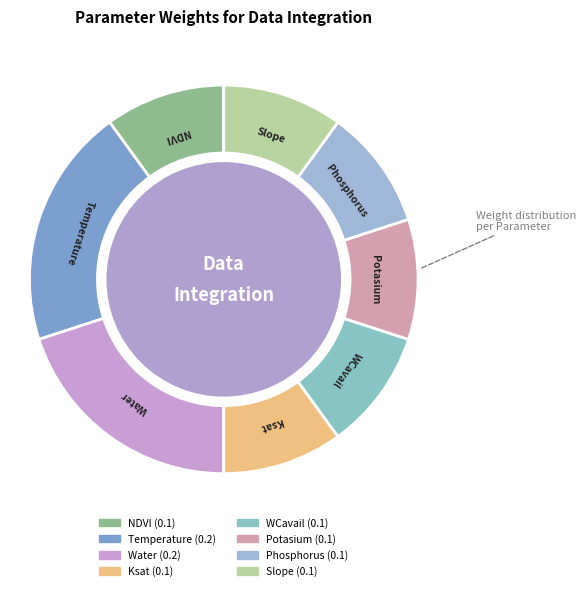

Which category has the smallest portion of the pie?

NDVI